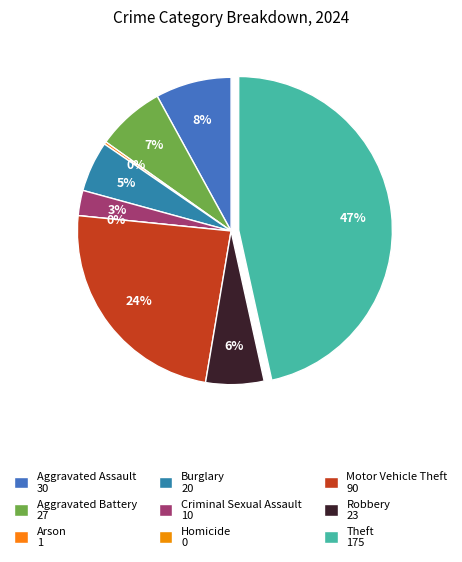

Which has a higher value, Aggravated Battery or Homicide?

Aggravated Battery